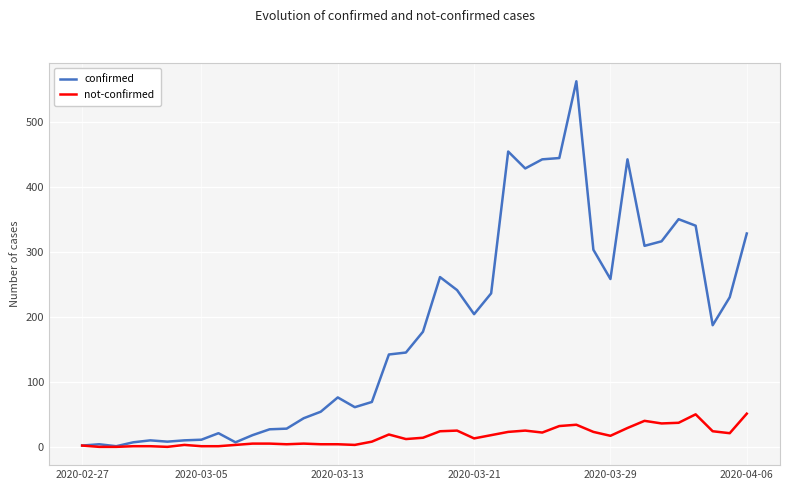

Rank the series by their maximum value, from lowest to highest.

not-confirmed, confirmed